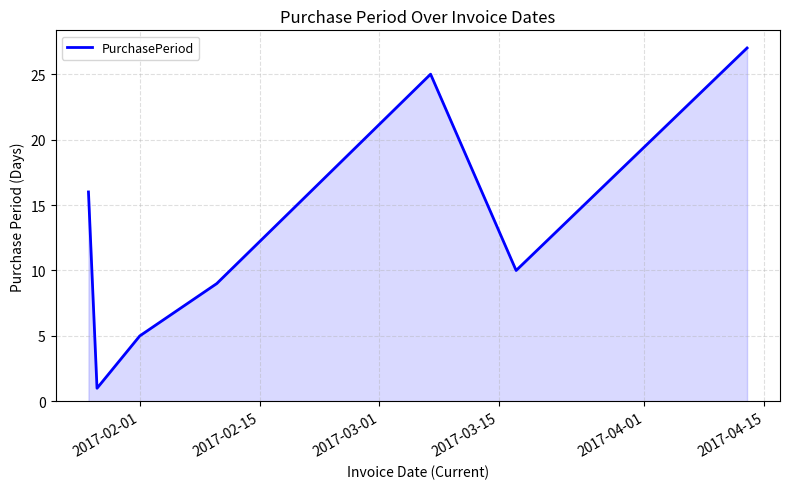

What is the sum of all values?

93